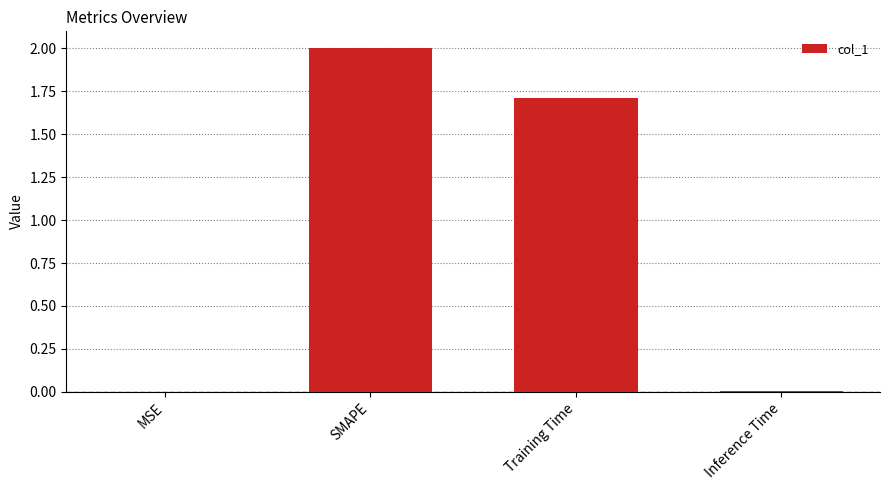

What is the sum of all values?

3.7